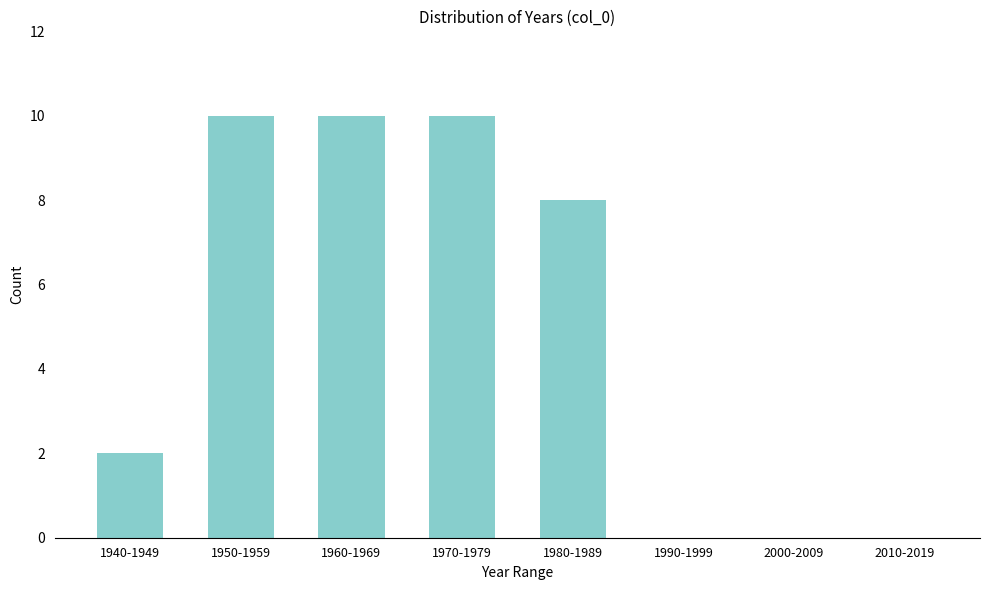

Reading left to right, transcribe all the data shown in this chart.

1940-1949=2	1950-1959=10	1960-1969=10	1970-1979=10	1980-1989=8	1990-1999=0	2000-2009=0	2010-2019=0